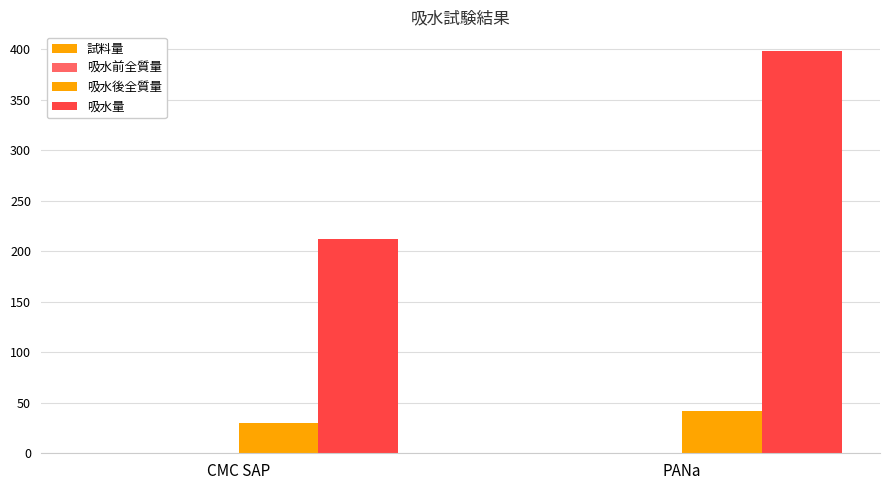

How many series are shown in this chart?

4